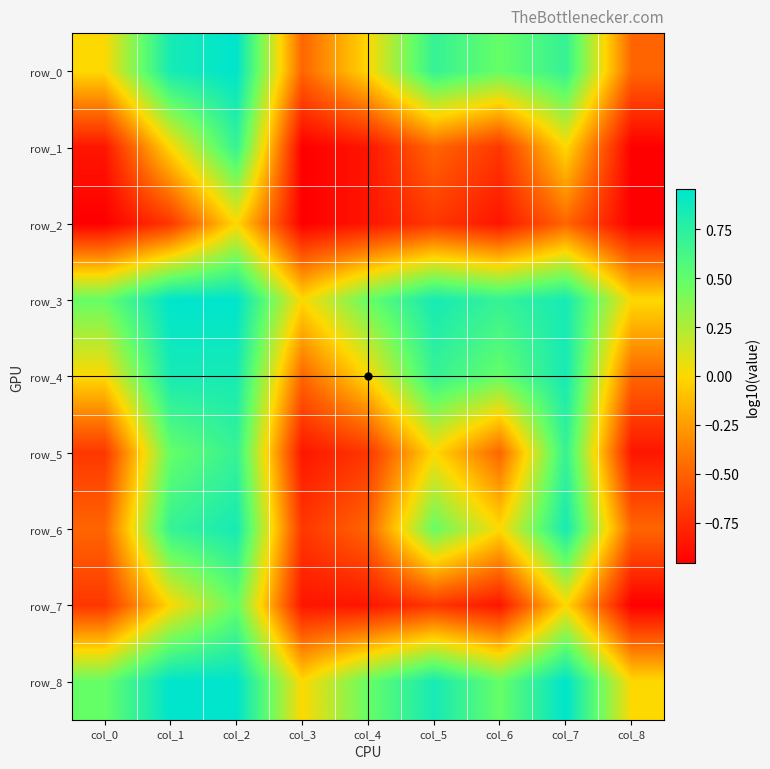

How many data points in row_1 are less than 0?

6